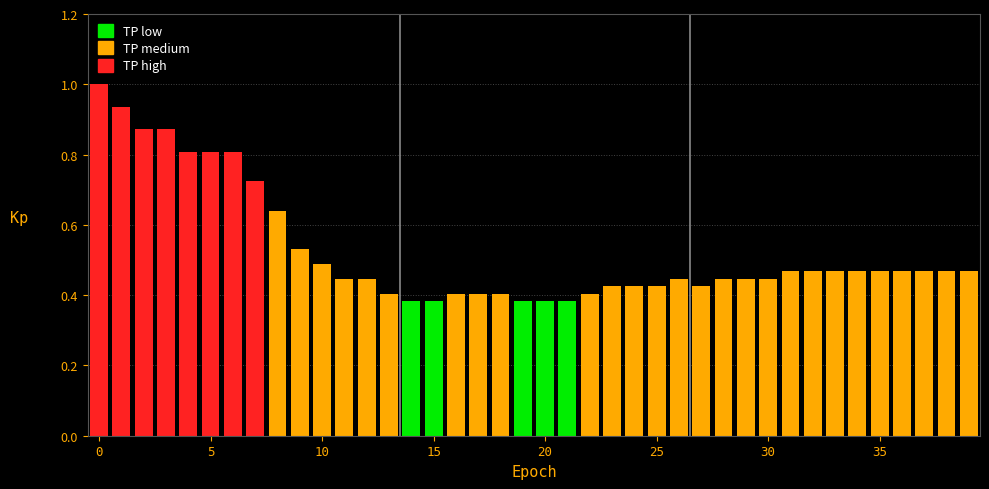

What is the greatest value displayed?

1.0